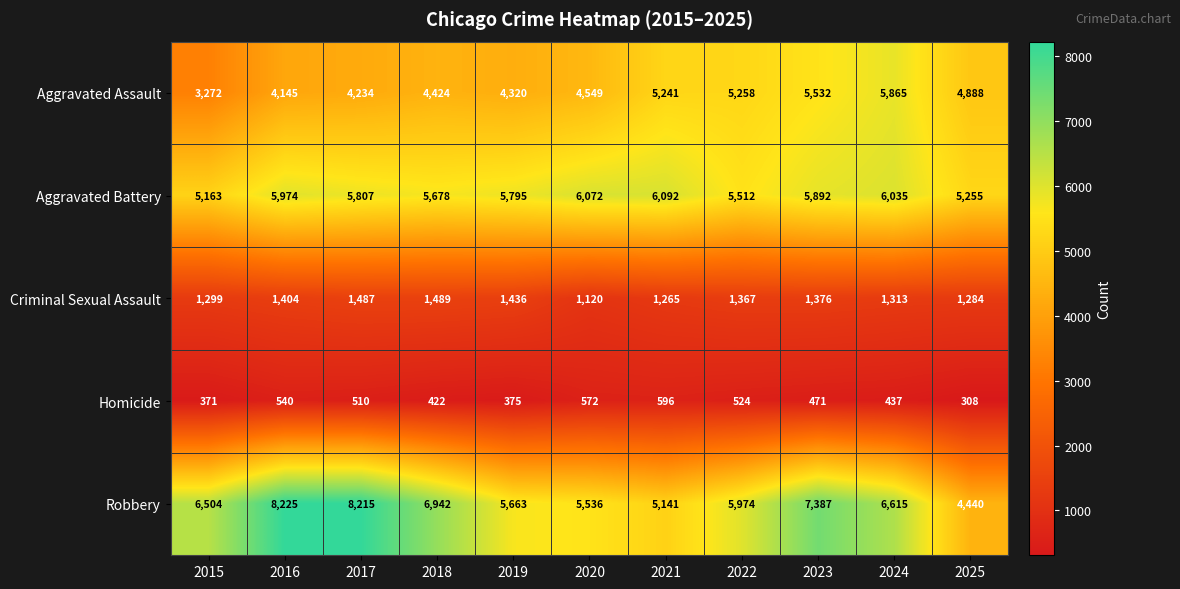

Which series has the largest total across all categories?

Robbery